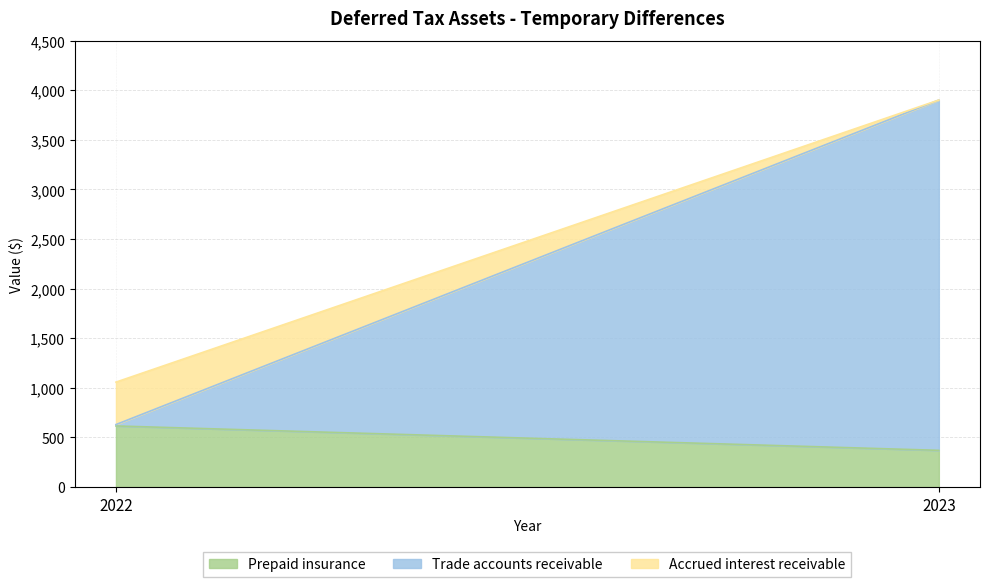

At which label is Prepaid insurance closest to 492?

2022